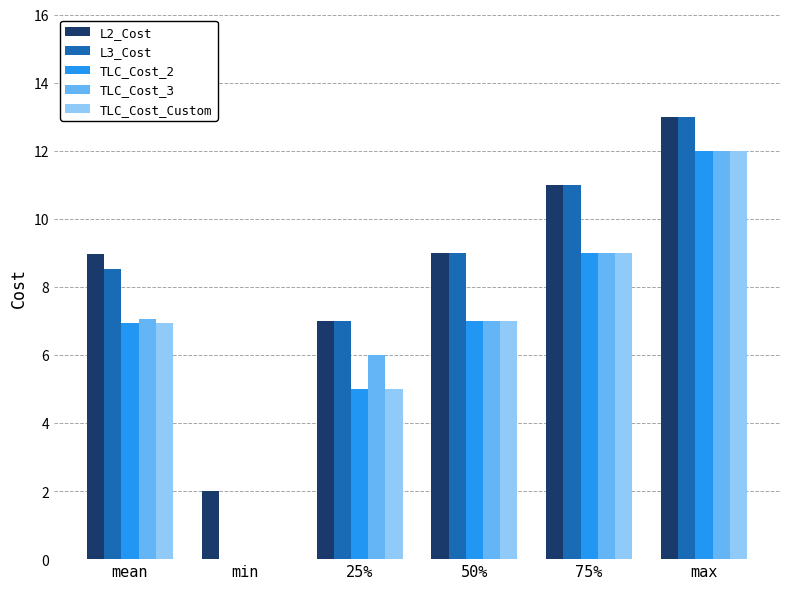

What is the difference between the TLC_Cost_3 values at 75% and mean?

1.9